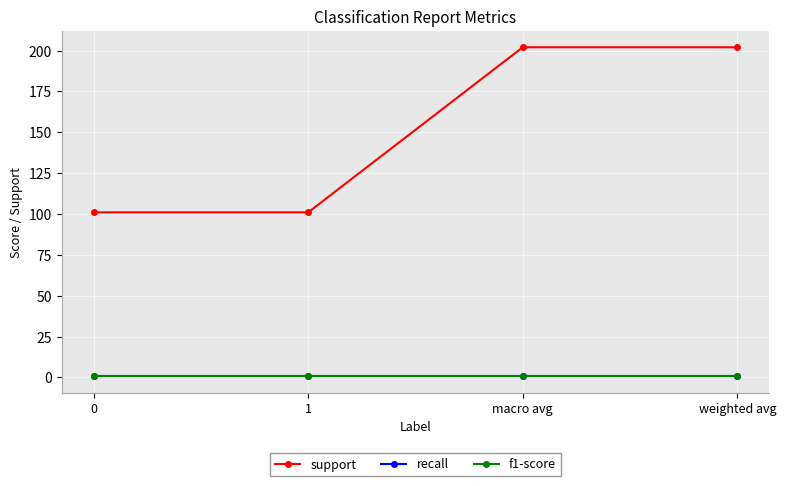

The value of f1-score at macro avg is 0.8. True or false?

True